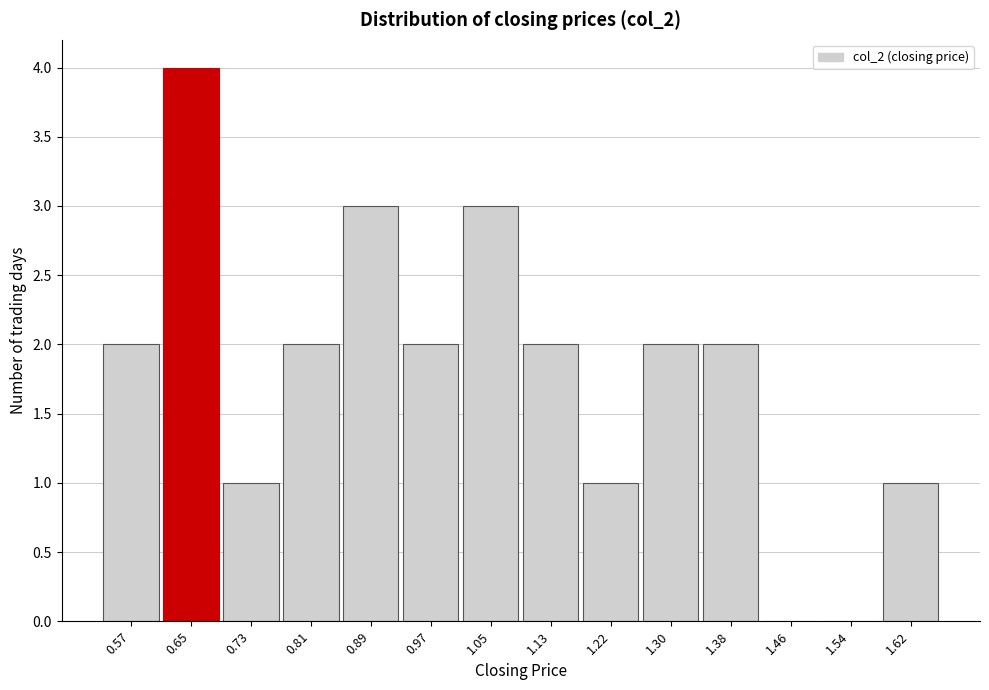

Reading left to right, transcribe all the data shown in this chart.

0.57=2	0.65=4	0.73=1	0.81=2	0.89=3	0.97=2	1.05=3	1.13=2	1.22=1	1.30=2	1.38=2	1.46=0	1.54=0	1.62=1